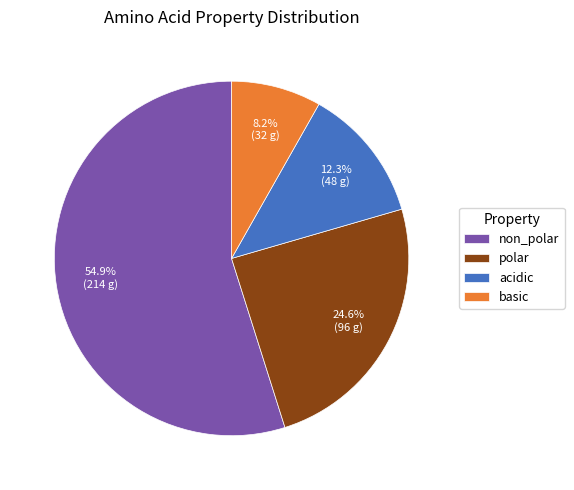

How many slices are in this pie chart?

4